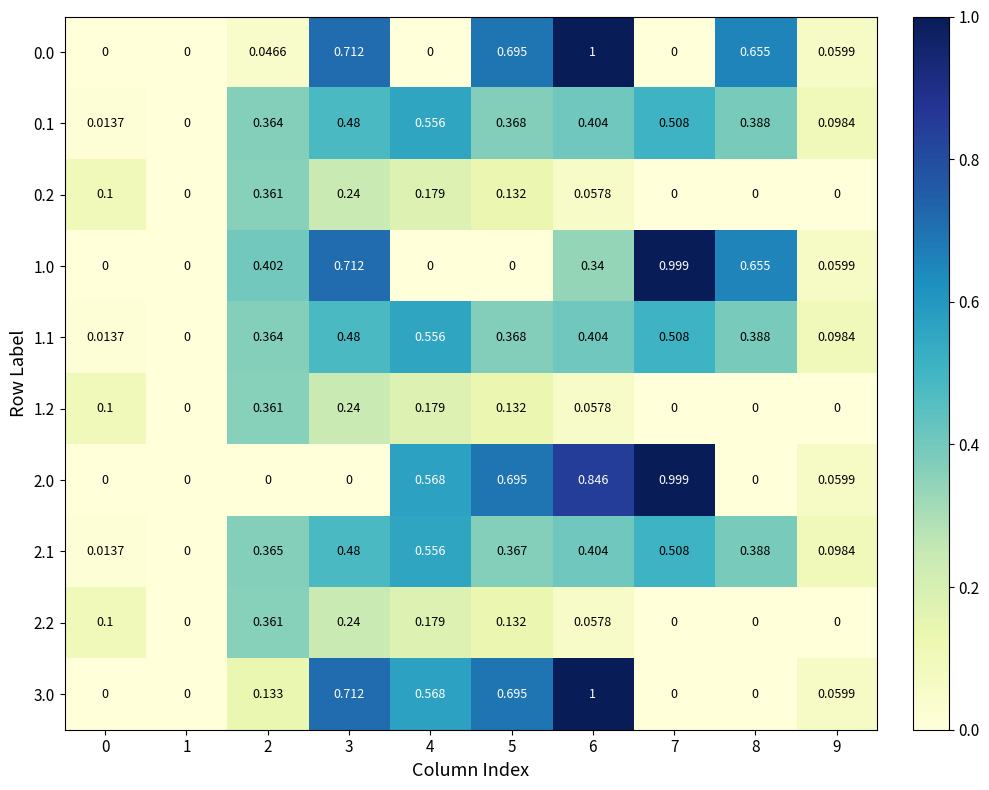

Is the value of 1.1 at 3 greater than the value of 0.0 at 9?

Yes